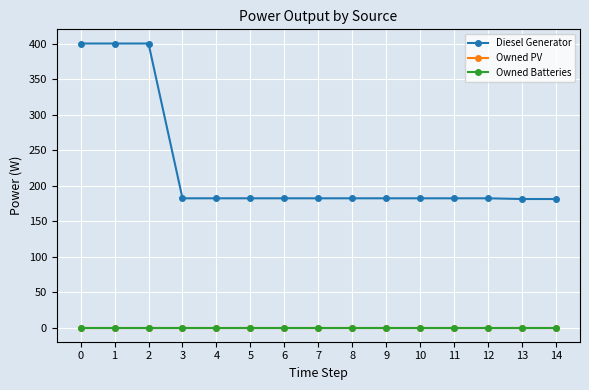

At which label does Diesel Generator reach its minimum?

13